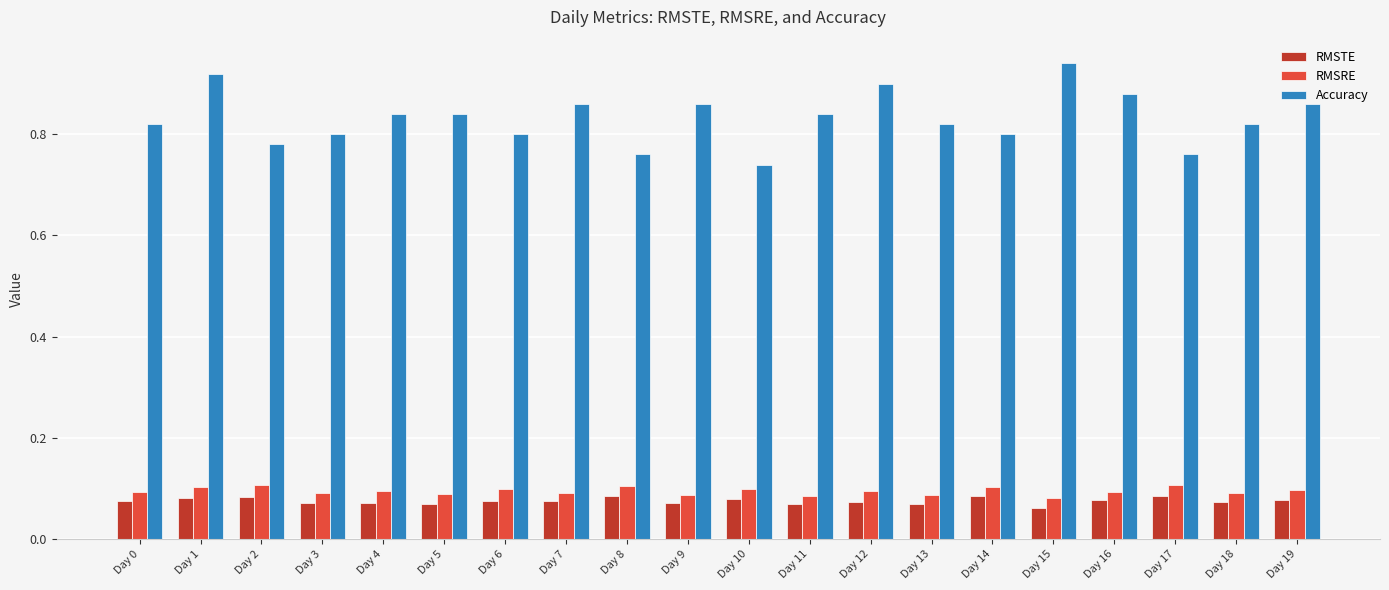

List the series in order of their peak value, lowest first.

RMSTE, RMSRE, Accuracy